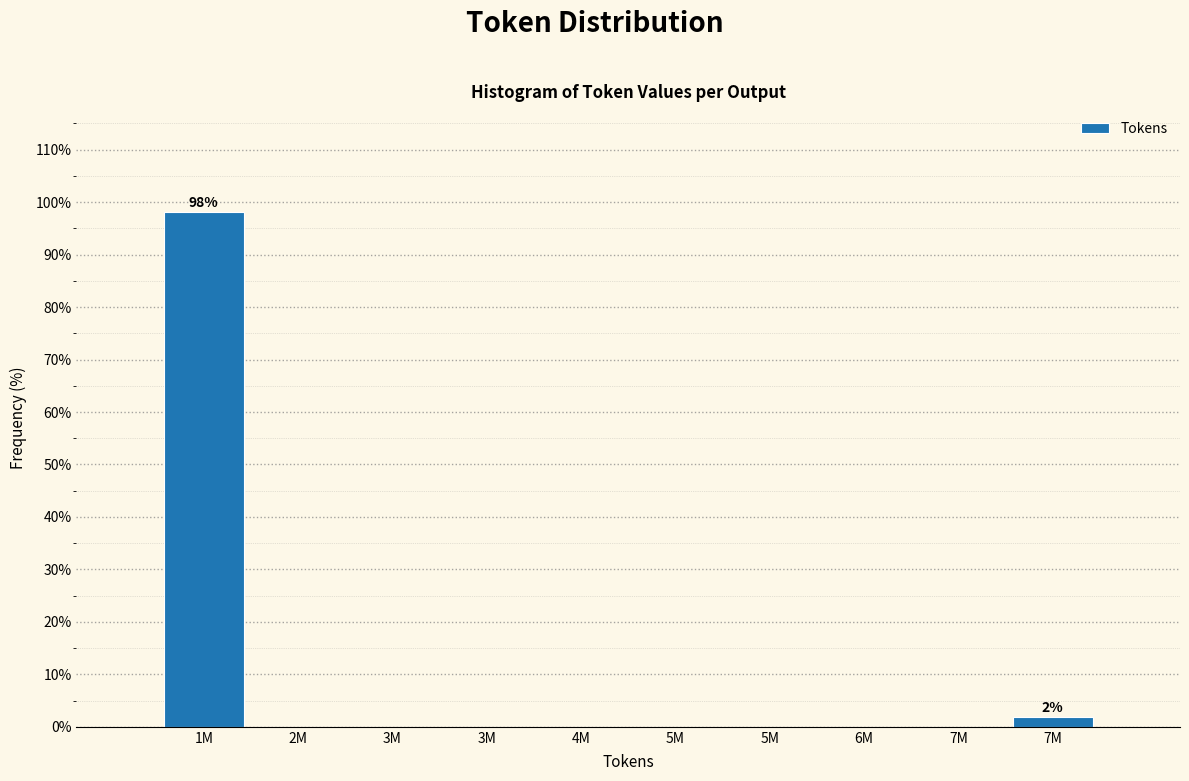

Count the number of data series in this chart.

1